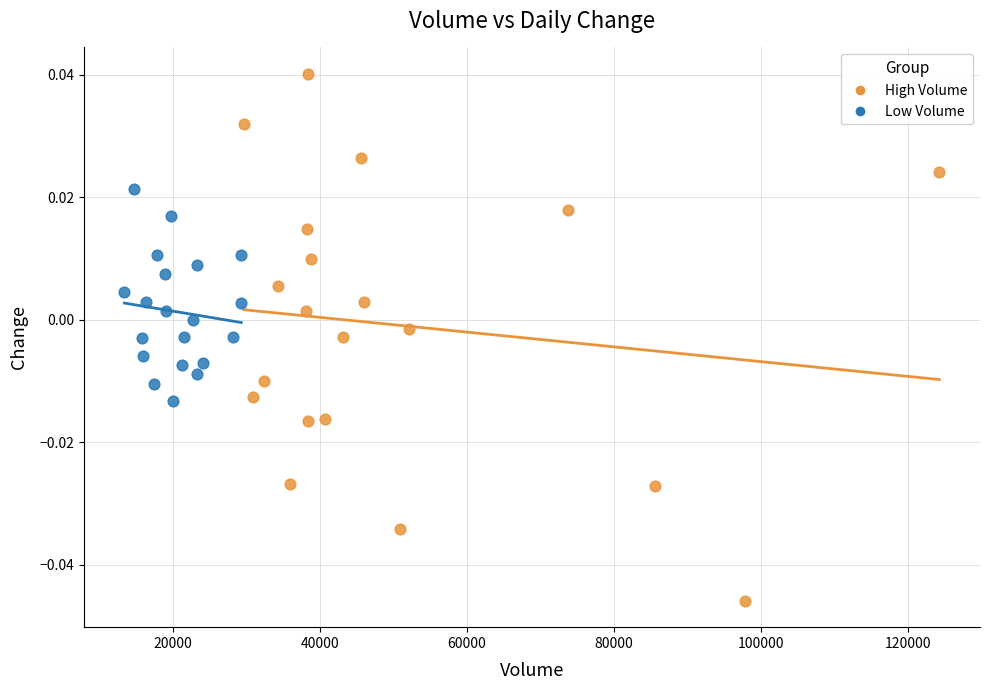

Which series reaches the maximum Y coordinate?

High Volume